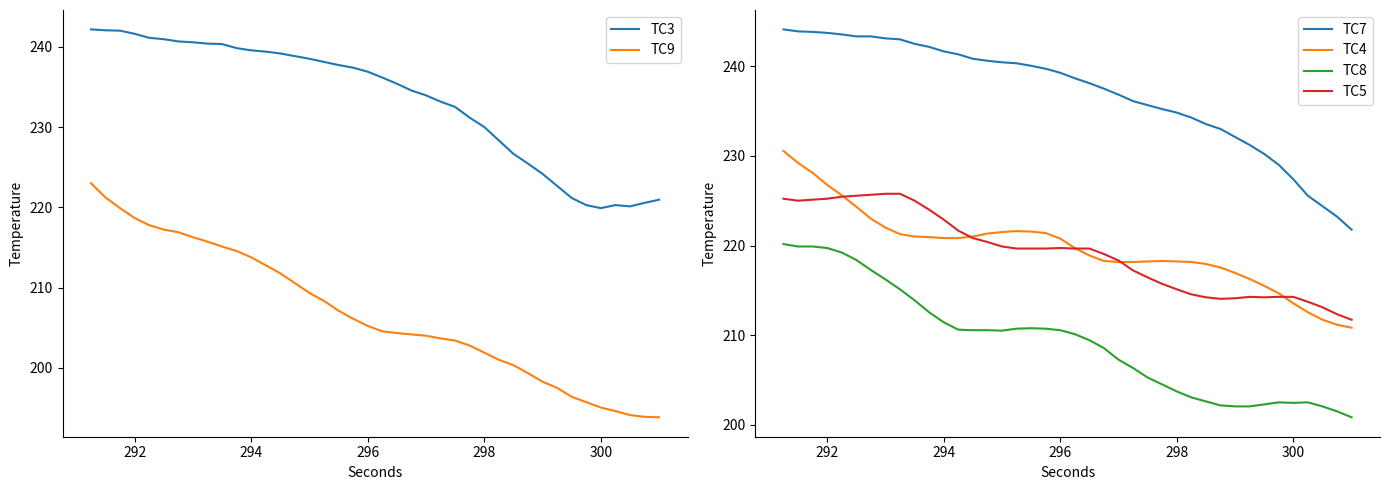

Rank the series by their maximum value, from lowest to highest.

TC8, TC9, TC5, TC4, TC3, TC7